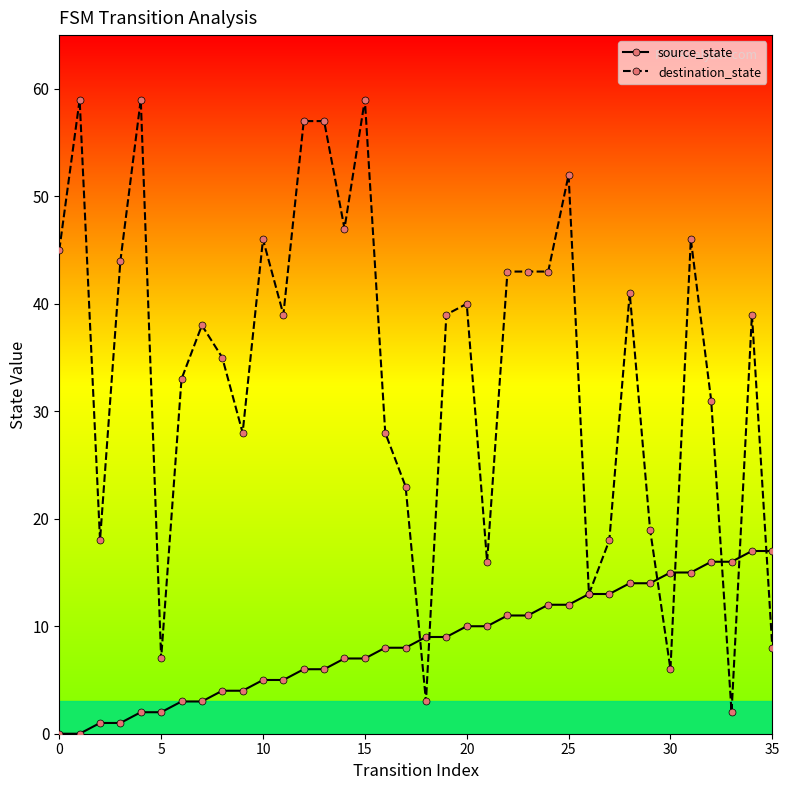

Rank the series by their average value, from highest to lowest.

destination_state, source_state